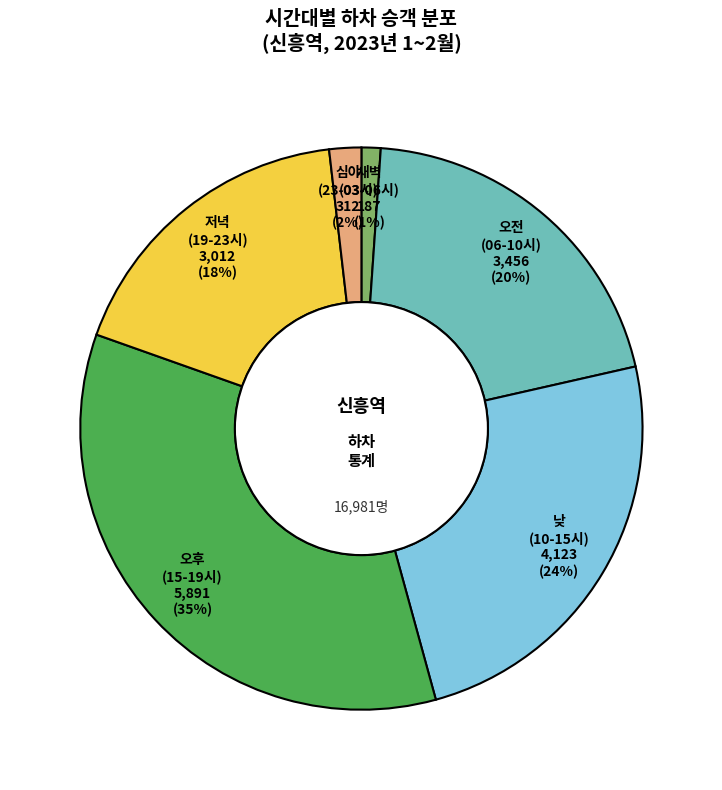

To the nearest percent, what is the average slice percentage?

17%